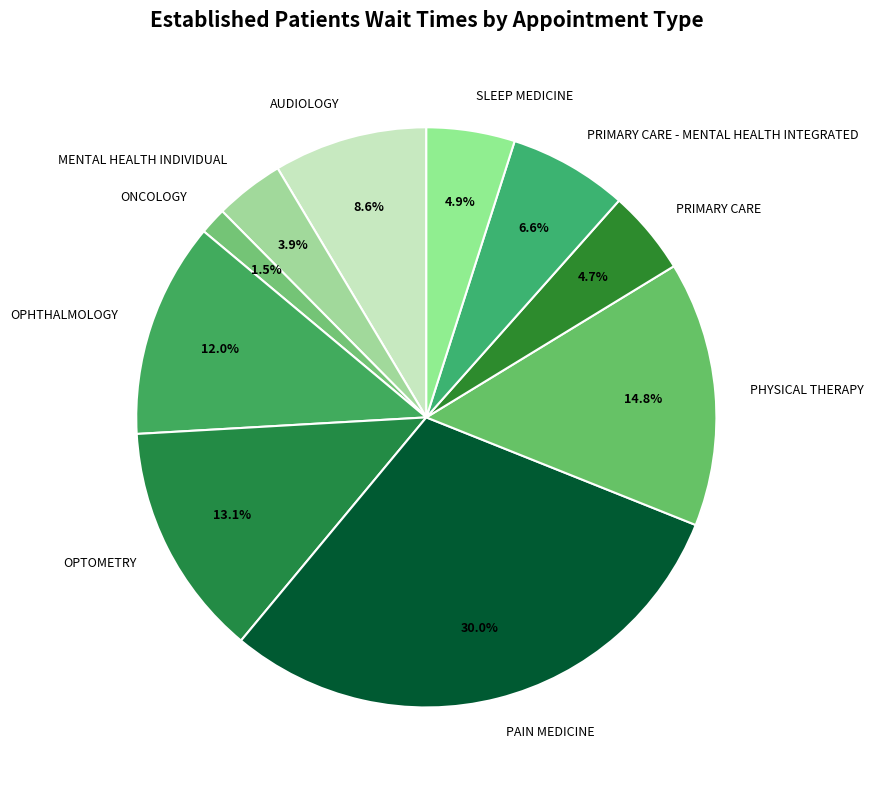

To the nearest percent, what percentage of the pie is AUDIOLOGY?

9%